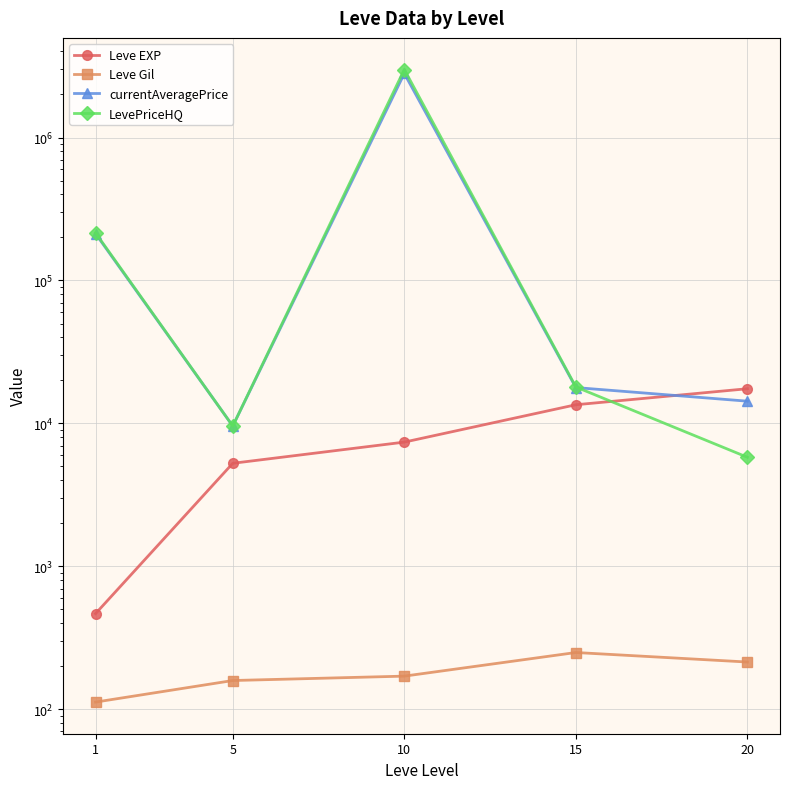

Reading left to right, transcribe all the data shown in this chart.

Leve EXP: 467.0	5261.7	7400.0	13510.0	17486.7
Leve Gil: 112.3	159.0	170.7	249.7	214.2
currentAveragePrice: 212594.5	9587.5	2807284.8	17814.5	14308.0
LevePriceHQ: 215295.8	9587.5	2990842.0	17985.3	5798.5